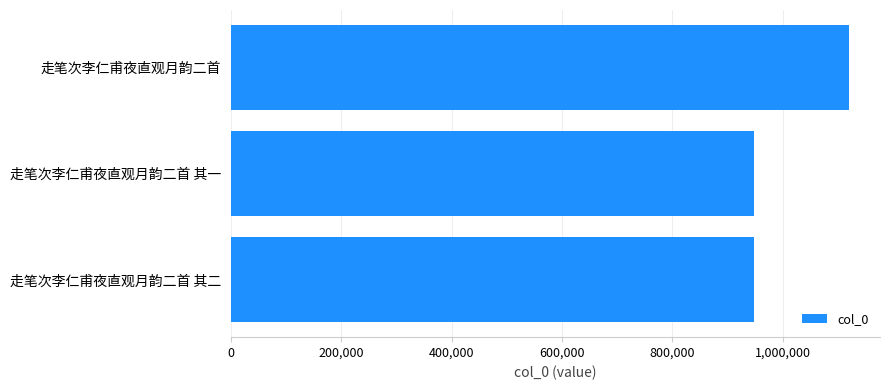

The chart shows a value of 1120357 at 走笔次李仁甫夜直观月韵二首. True or false?

True